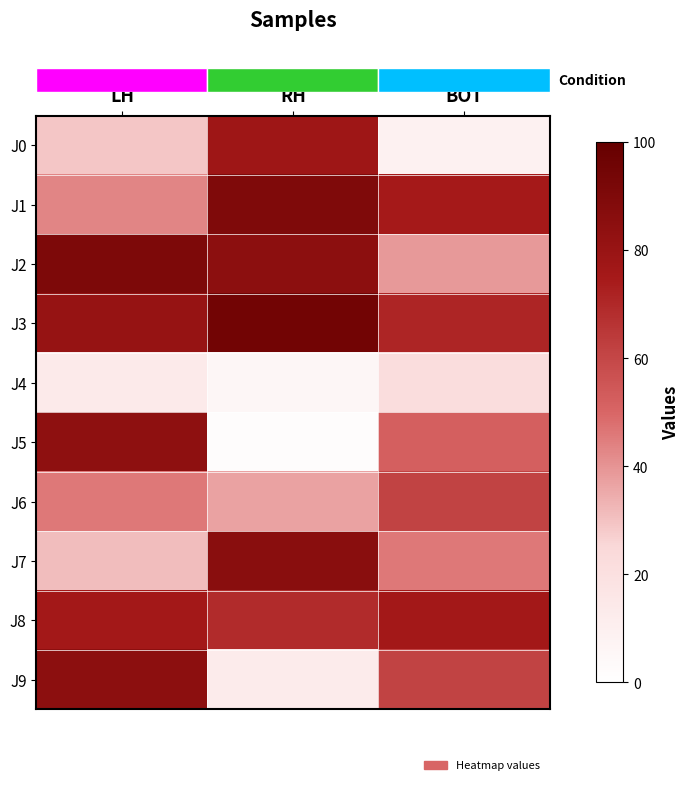

What is the difference between the highest and lowest values at LH?

77